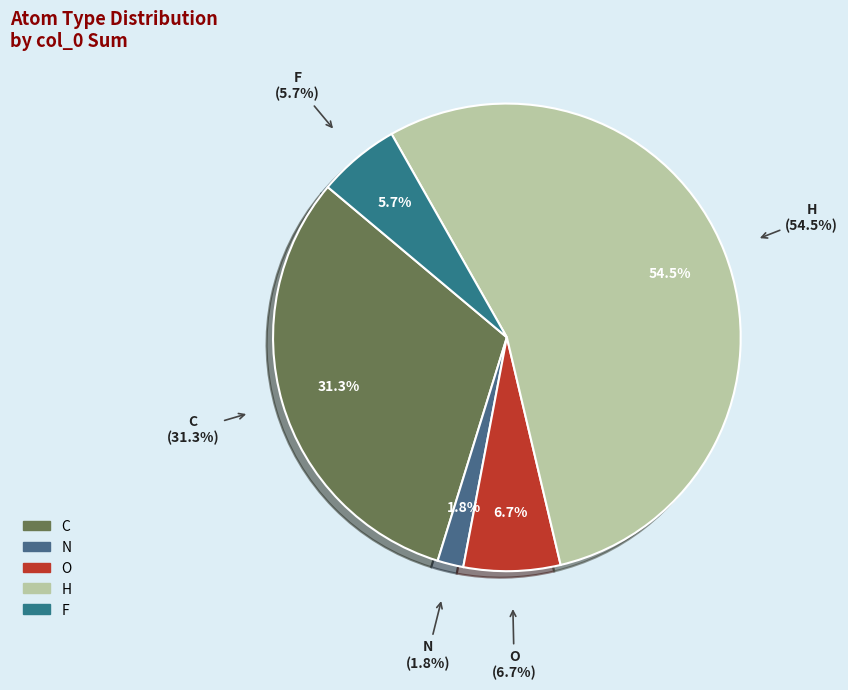

How many segments does this pie chart have?

5